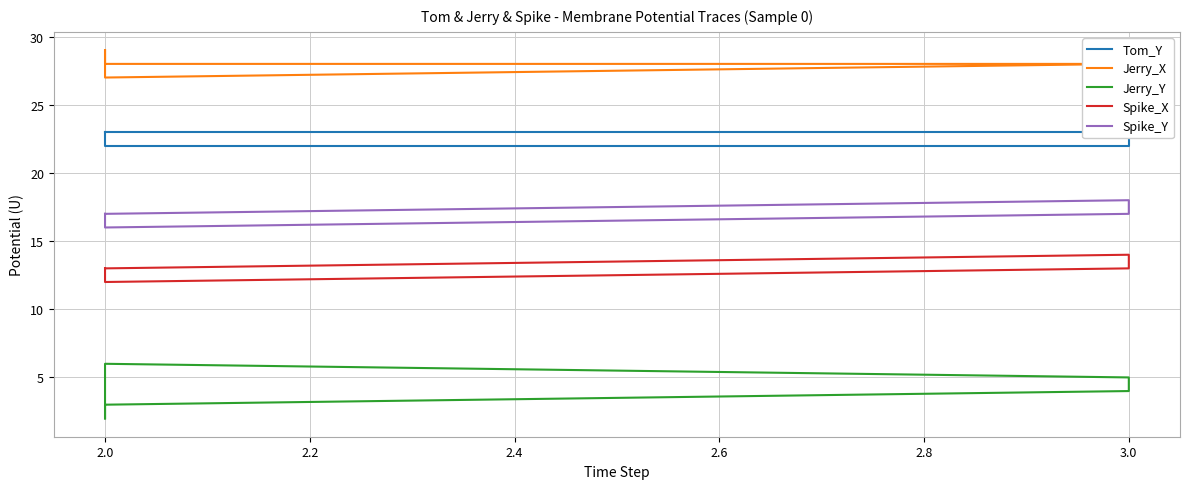

Is it true that Jerry_X equals 28 at 3.0?

True